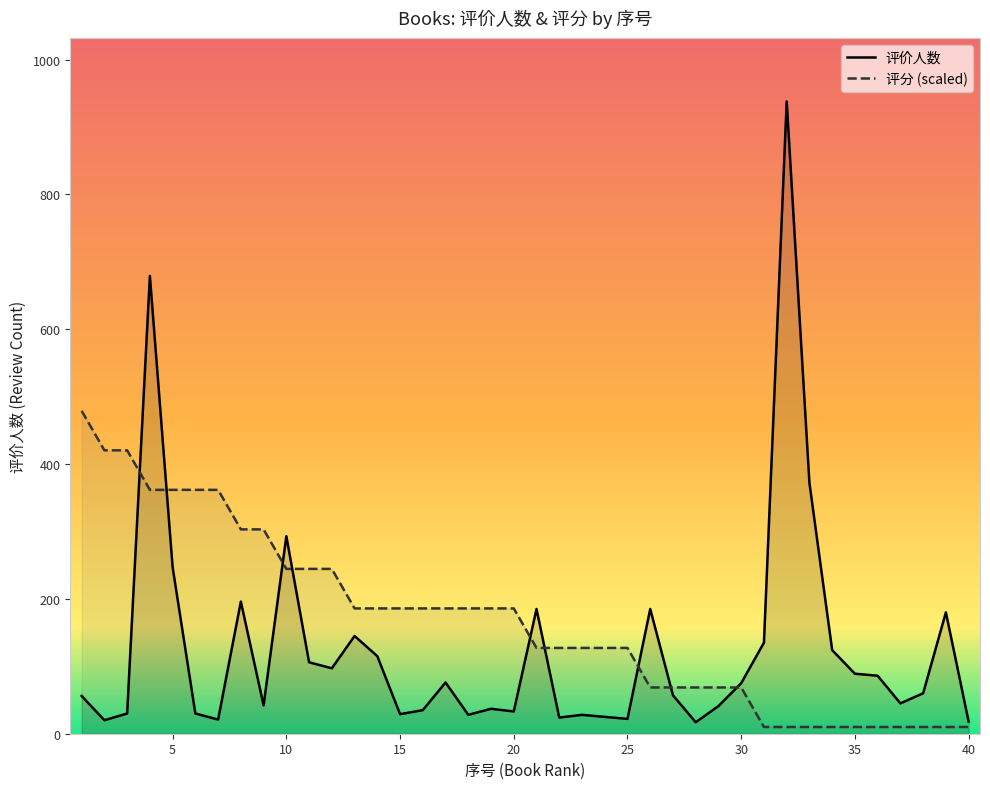

Is the value of 评分 at 22 greater than the value of 评价人数 at 15?

Yes